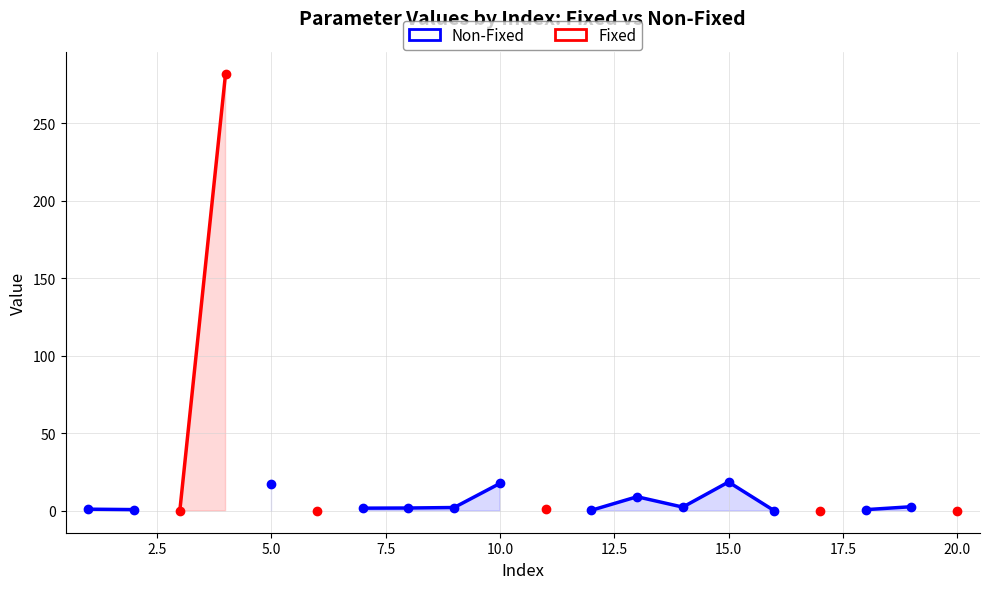

What is the greatest value displayed?

282.0